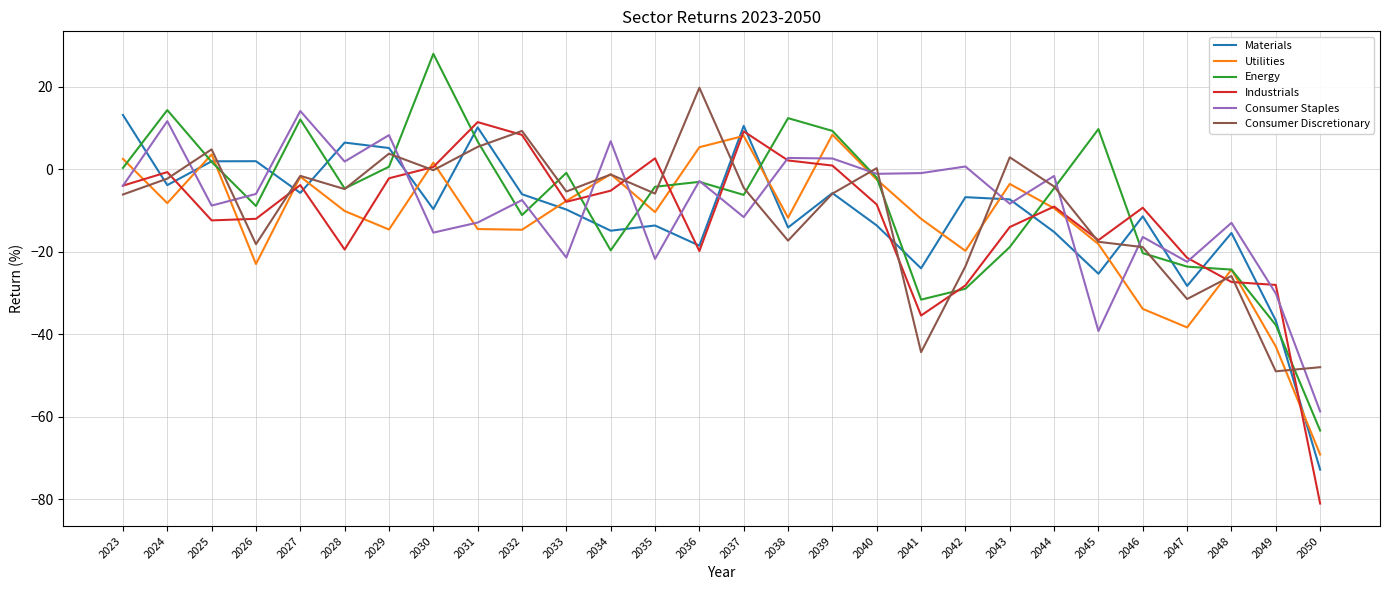

Is it true that Industrials equals -9.0 at 2044?

True